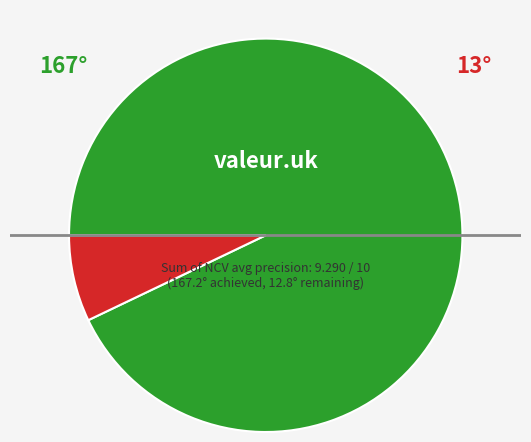

Is there any slice that represents more than half of the pie?

Yes